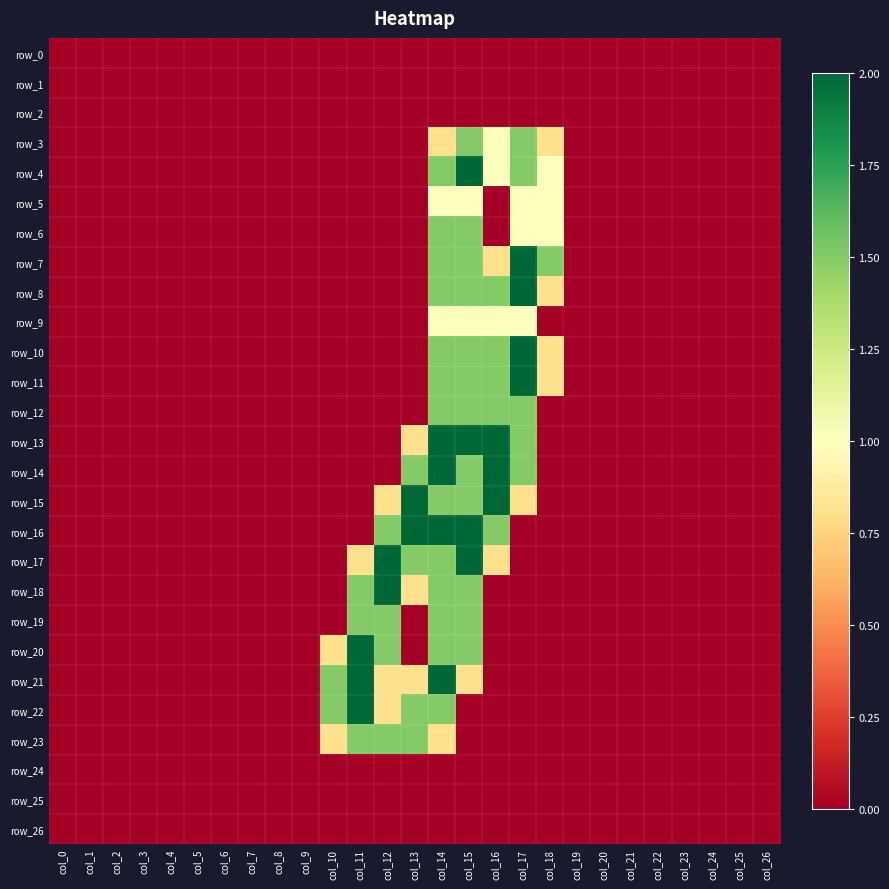

The row_17 series shows 1.0 at col_21. True or false?

False